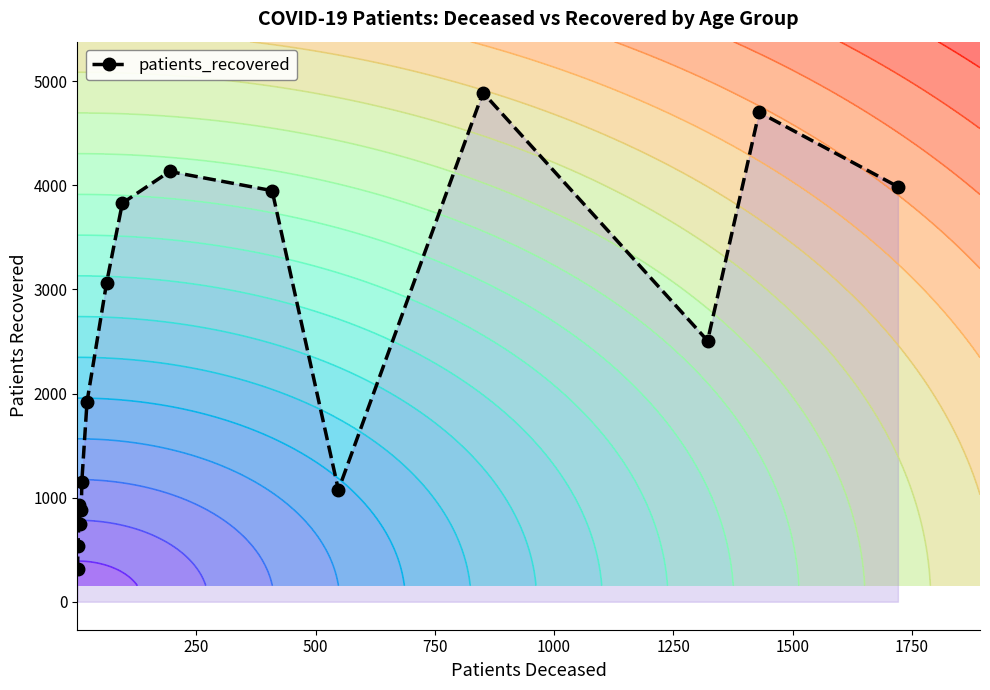

Reading left to right, extract all data points from this chart.

311	534	925	751	877	1154	1923	3064	3829	4133	3949	1074	4891	2507	4702	3987